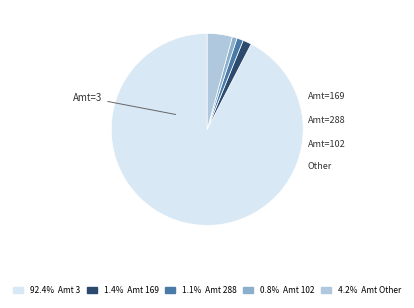

Combined, do 0.8% Amt 102 and 1.1% Amt 288 account for over 50%?

No